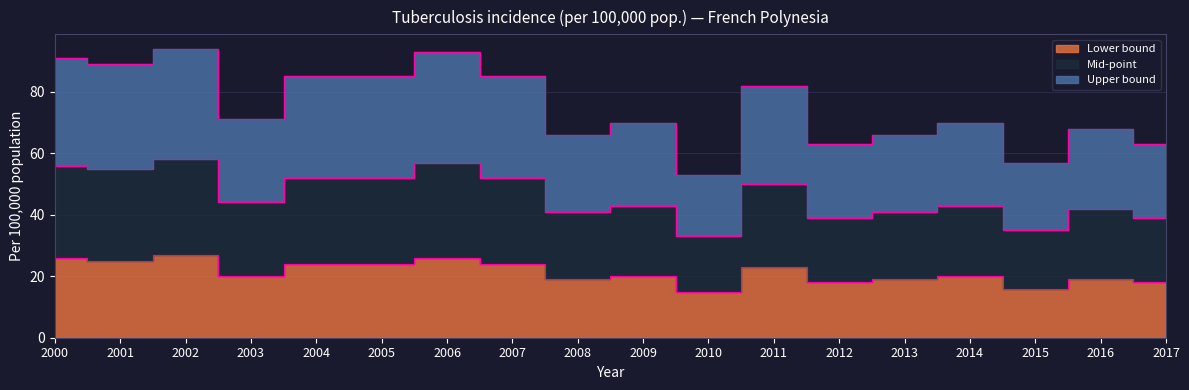

At which category does Mid-point reach its first local peak?

2002